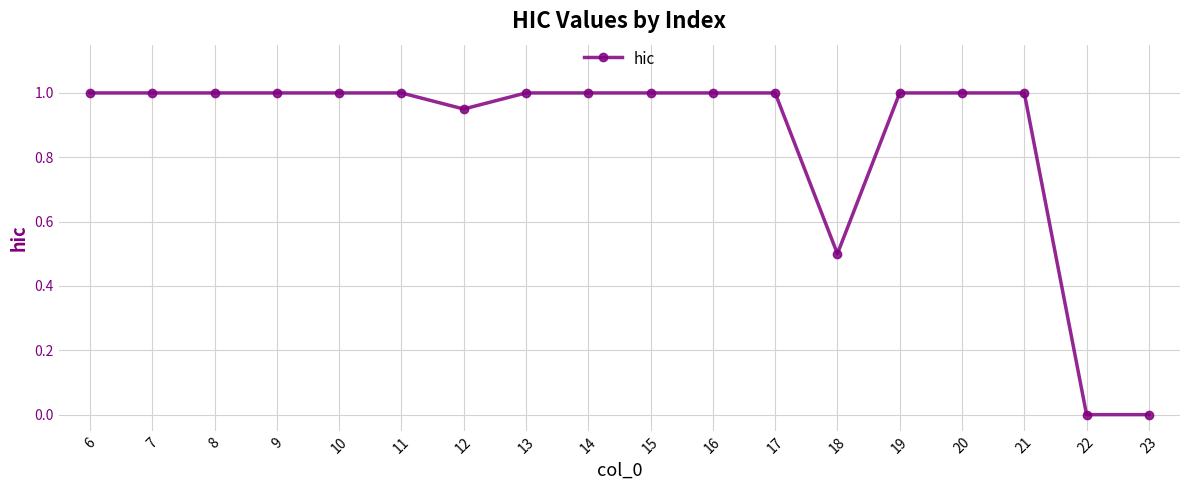

The value at 23 is 0.0. True or false?

True